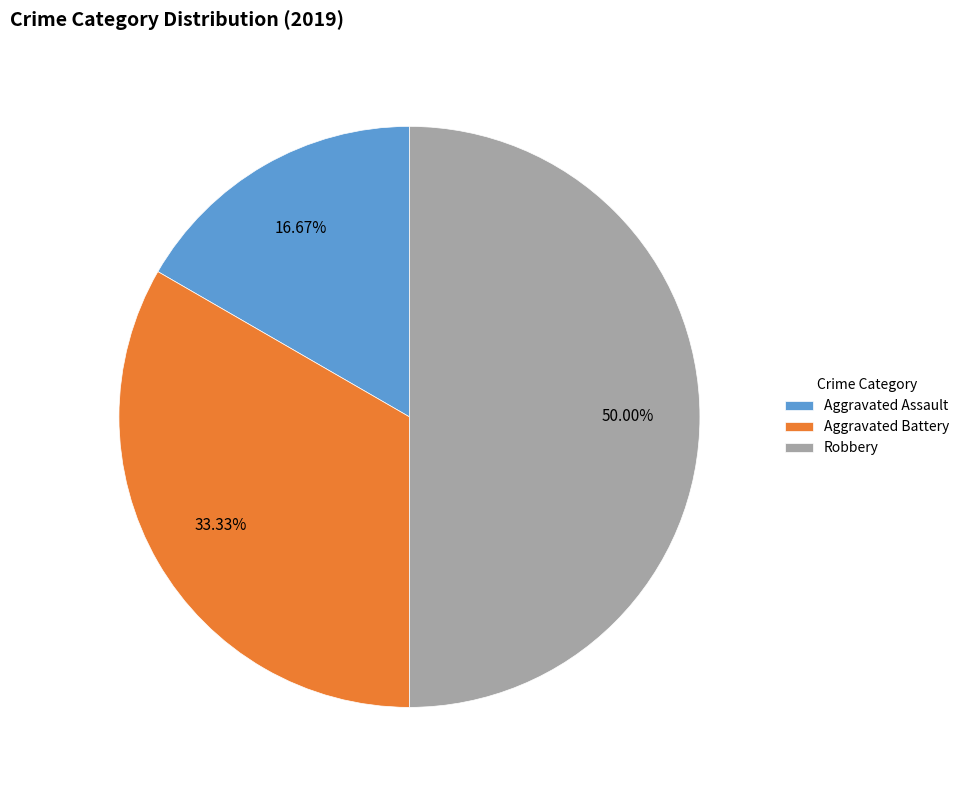

To the nearest percent, what is the difference between the Aggravated Battery and Robbery slice percentages?

17%